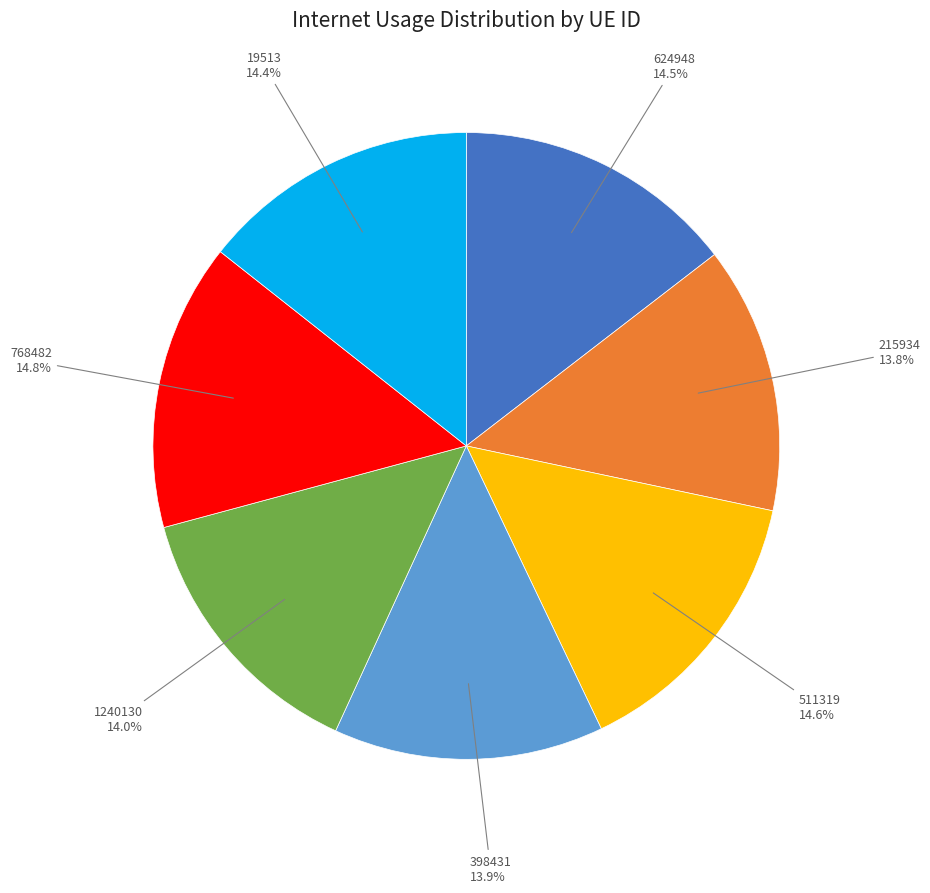

Is there any slice that represents more than half of the pie?

No